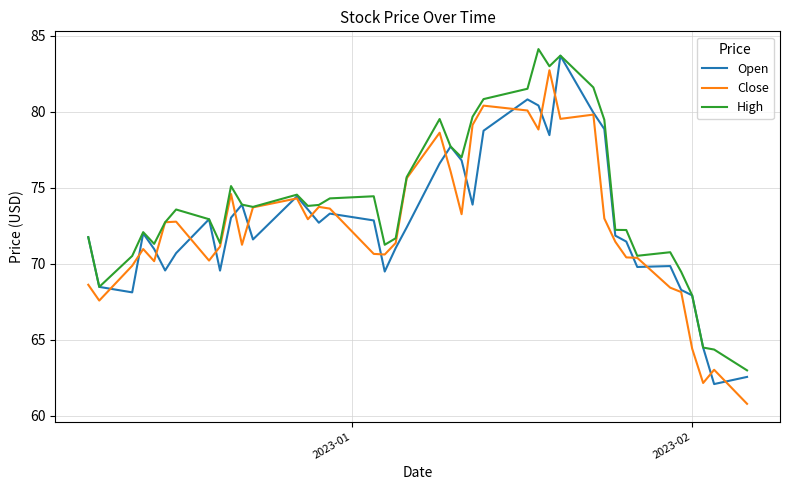

What are all the series names shown in the legend?

Open, Close, High